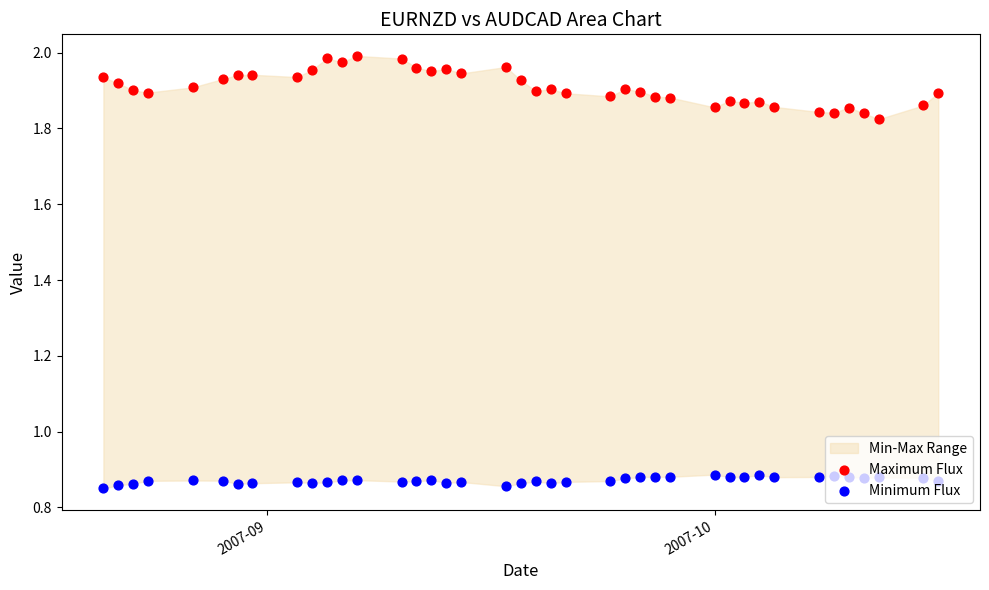

Which series has the widest spread of Y values?

Maximum Flux